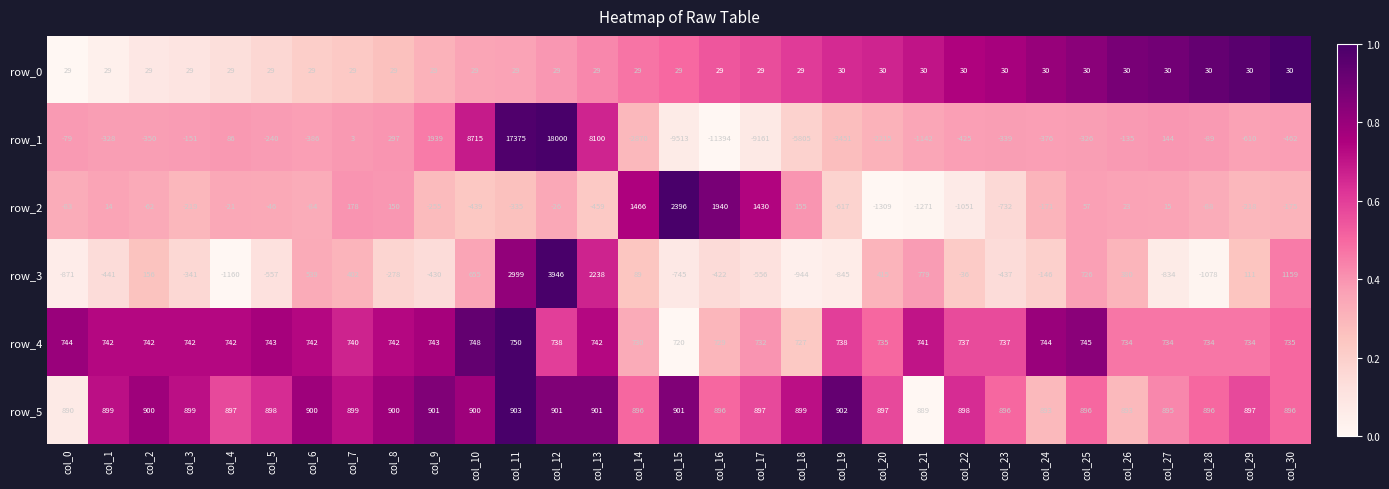

What is the difference between the second highest and minimum values in the row_4 series?

28